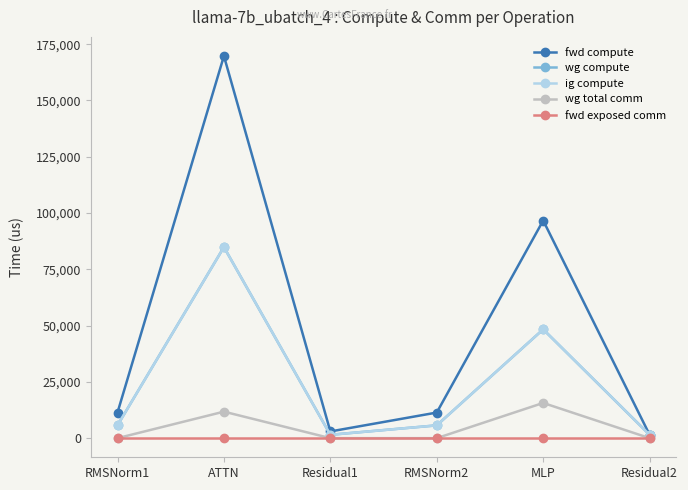

Where does the wg compute series first go above 5688?

RMSNorm1